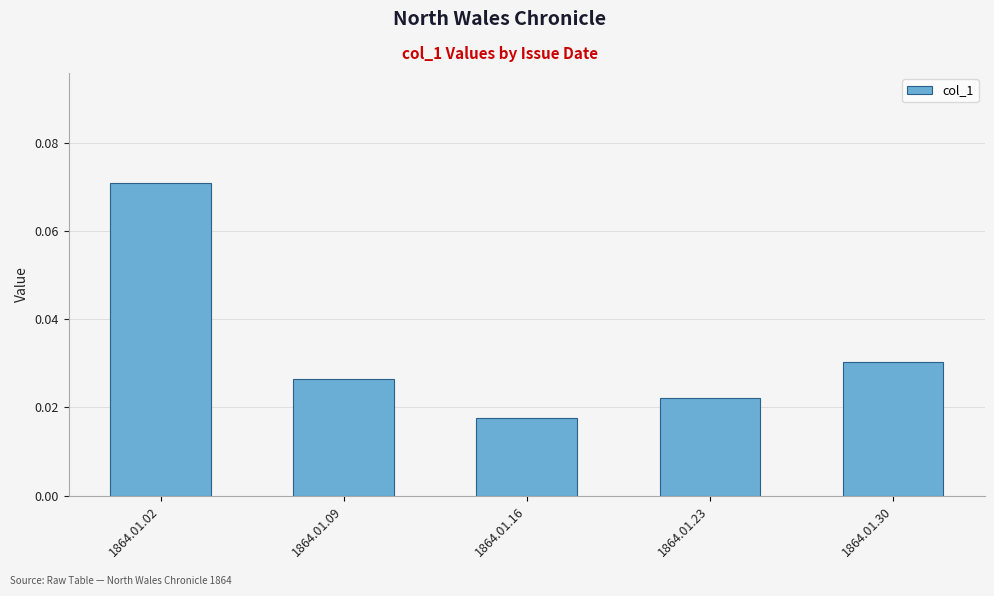

Count the values in the range 0 to 1.

5